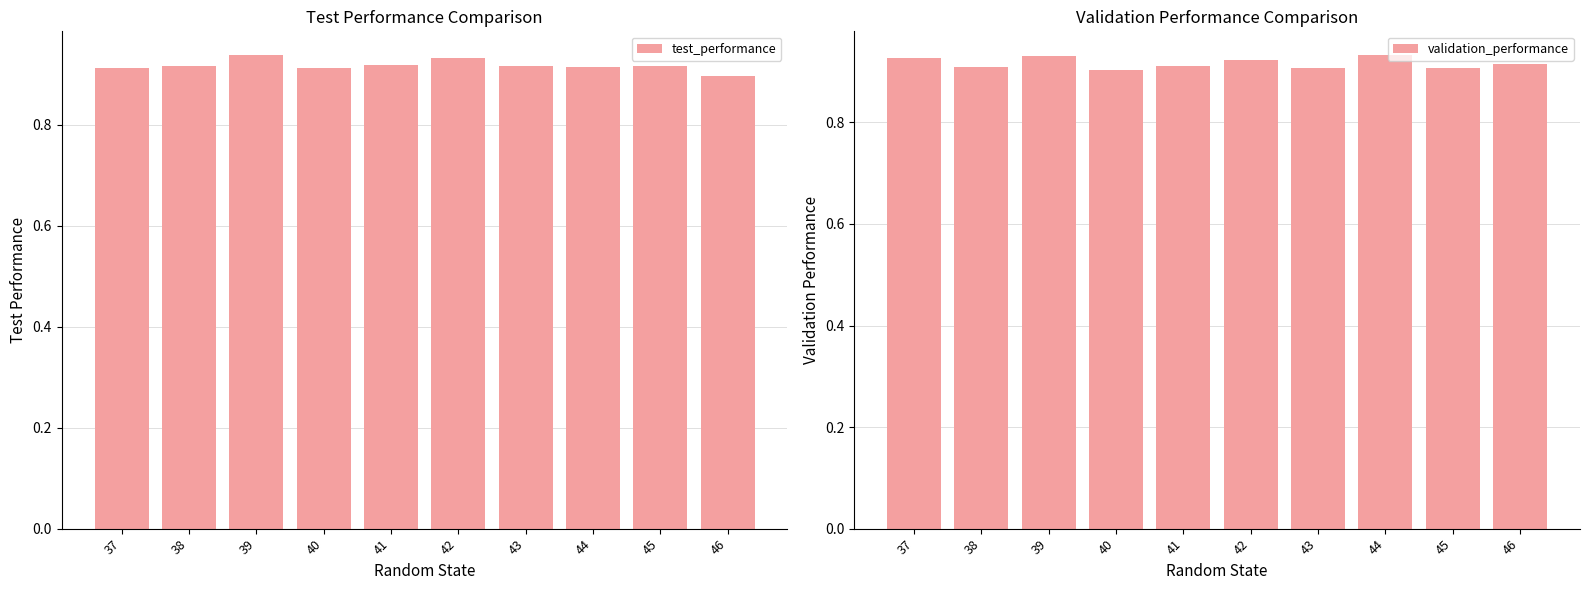

At which category is the sum across all series the highest?

39